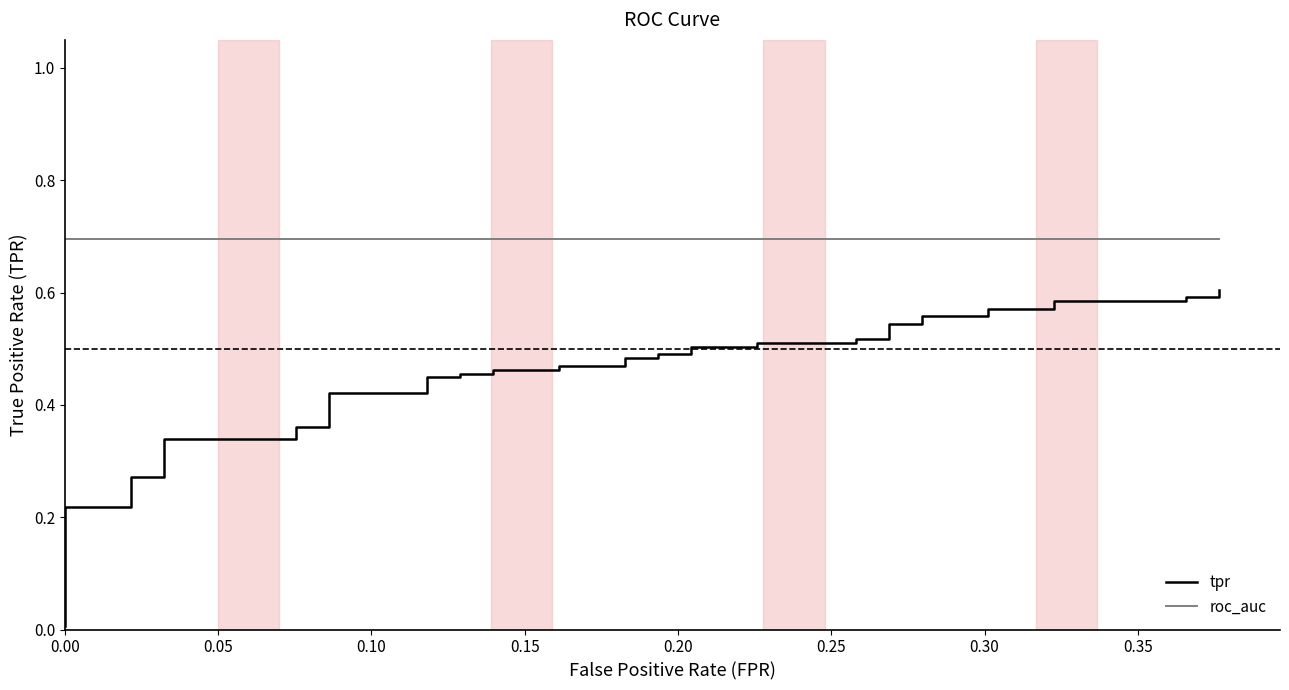

What is the sum of all roc_auc values?

27.9